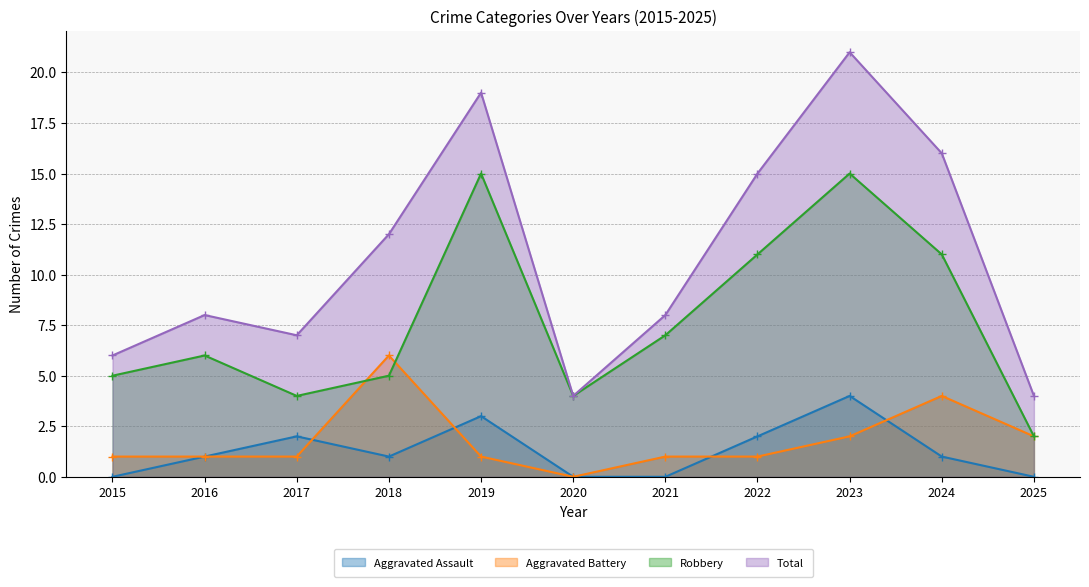

List the labels in order of Aggravated Assault value, smallest first.

2015, 2020, 2021, 2025, 2016, 2018, 2024, 2017, 2022, 2019, 2023